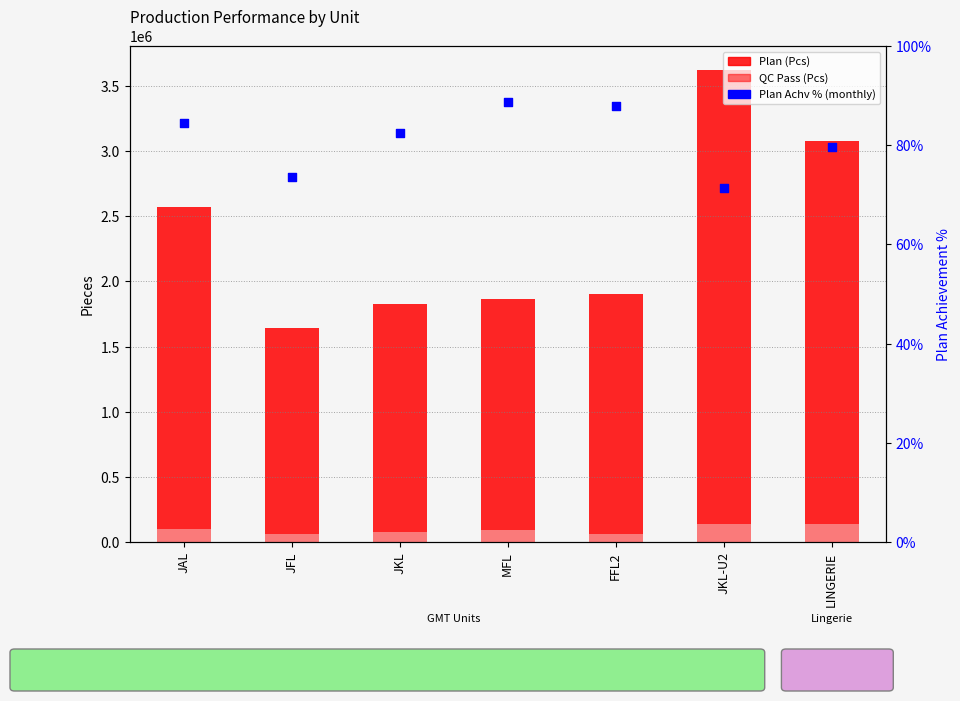

What is the total value across all series at MFL?

1868939.8